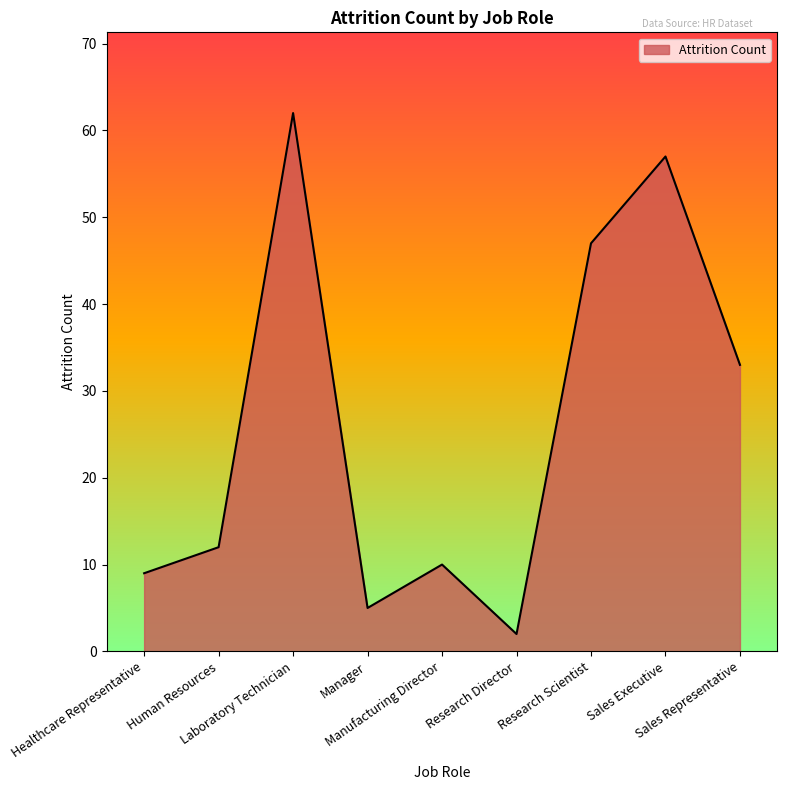

What position from the left is Research Scientist?

7